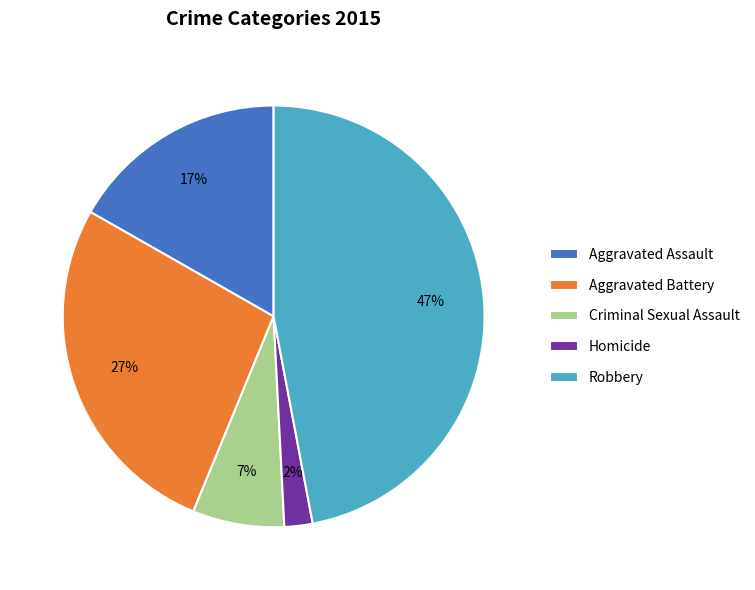

Which category has the biggest portion of the pie?

Robbery